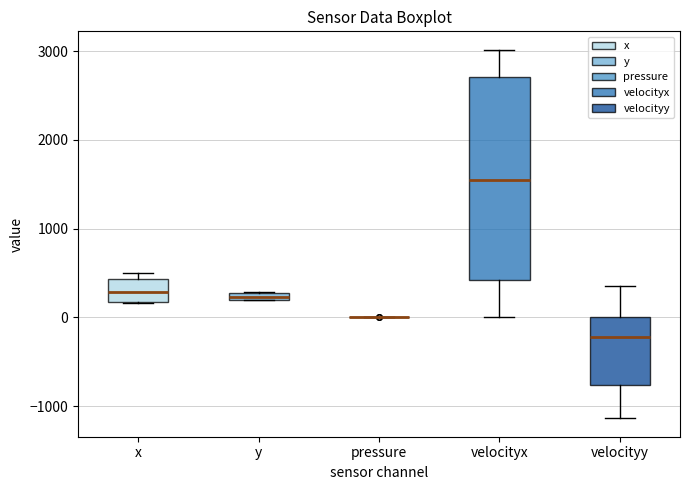

Where does the median line of the box for x sit on the y-axis? The values are not printed on the chart, so give them approximately, as read against the axis.

300